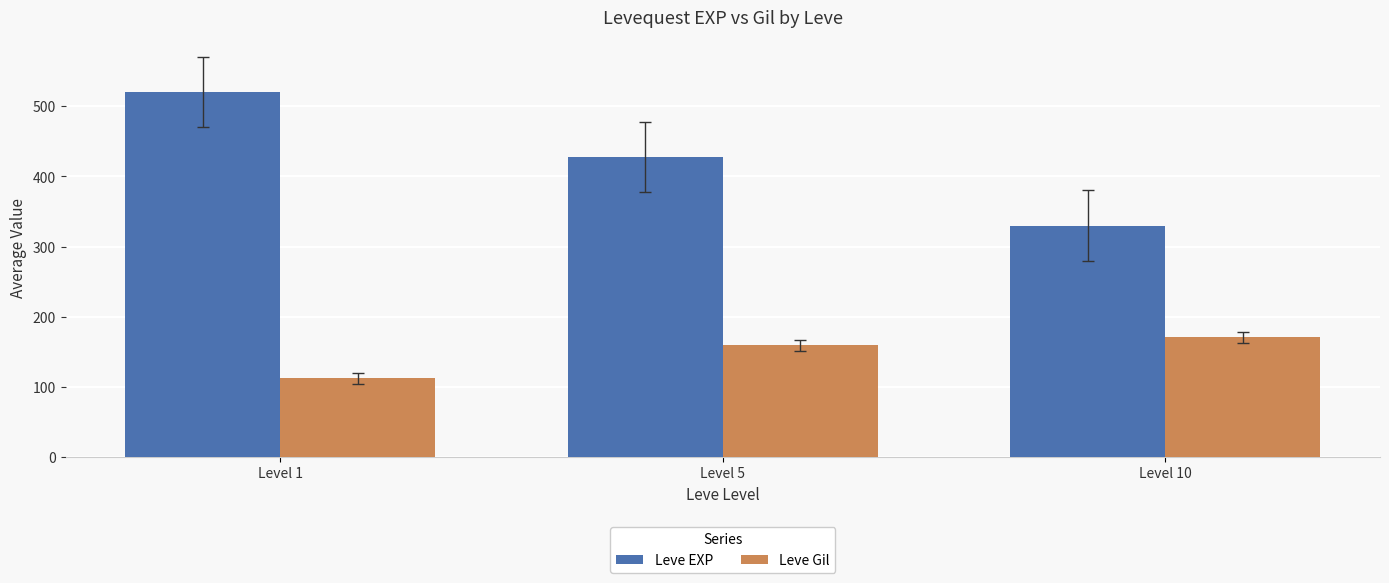

What is the difference between the highest and lowest values at Level 10?

159.3